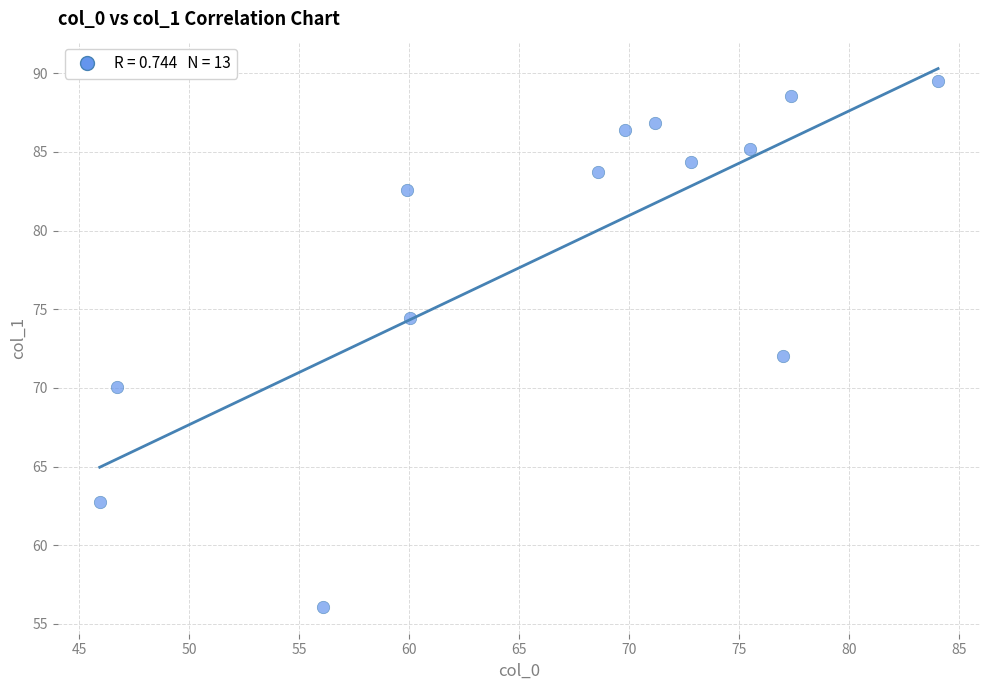

What is the range of Y values (max minus min)?

33.4